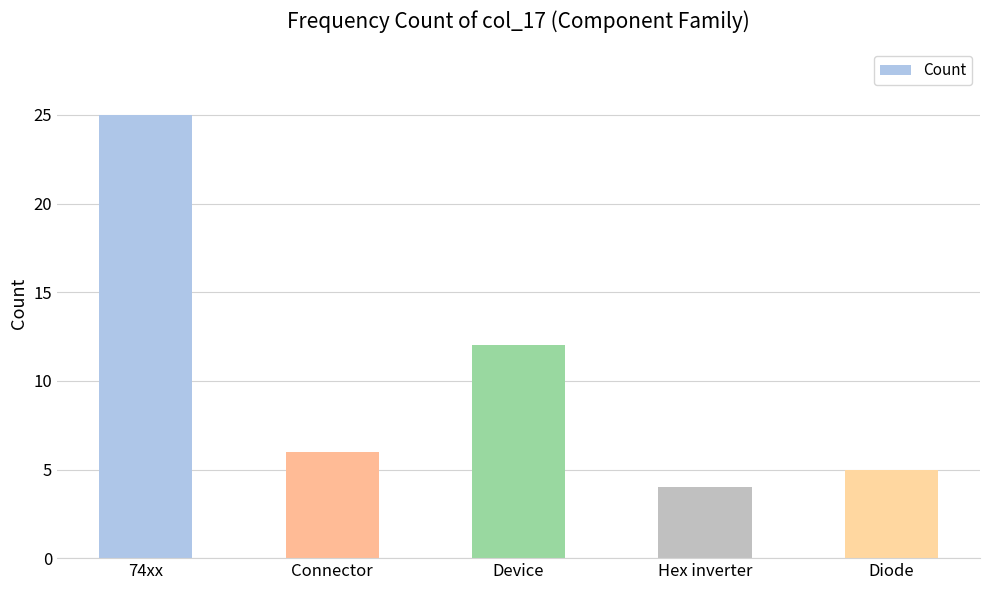

Is it true that the value at 74xx is 16?

False